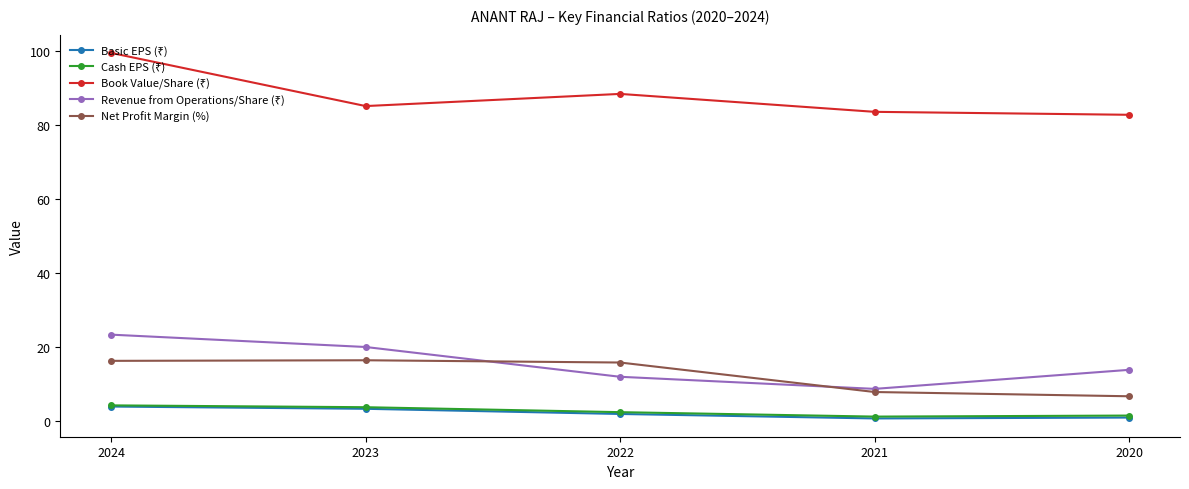

What is the greatest value displayed?

99.6